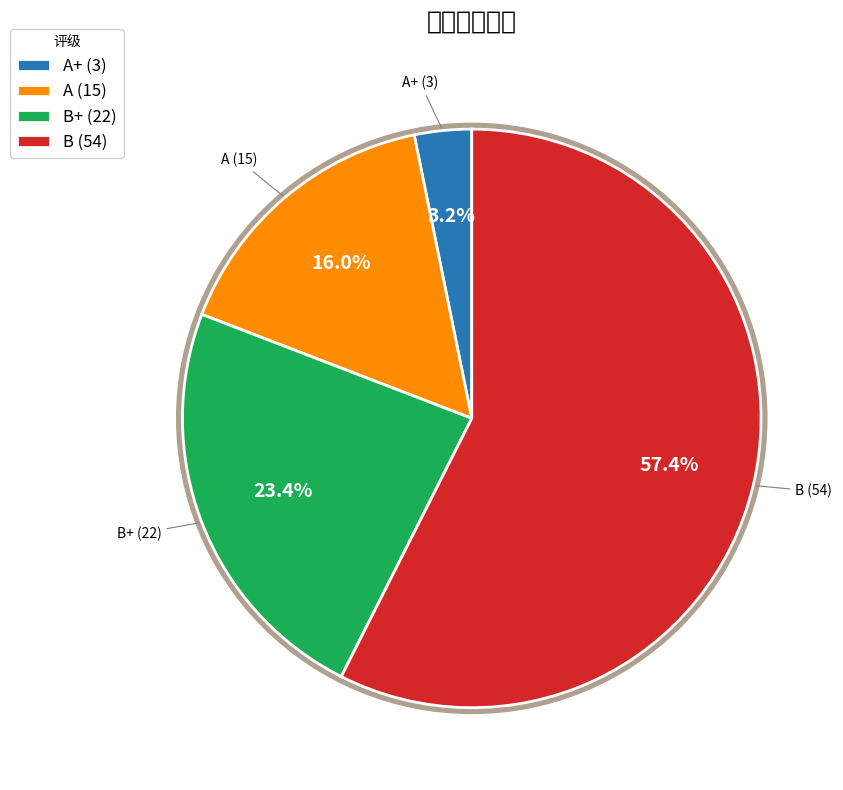

The A+ slice represents 17% of the pie. True or false?

False